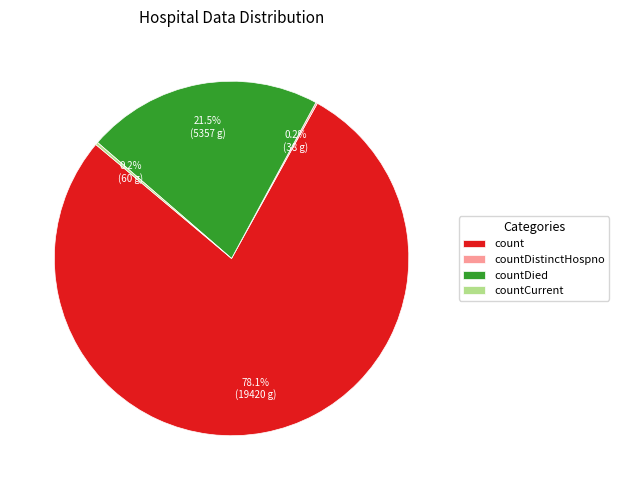

What is the largest slice in the pie chart?

count